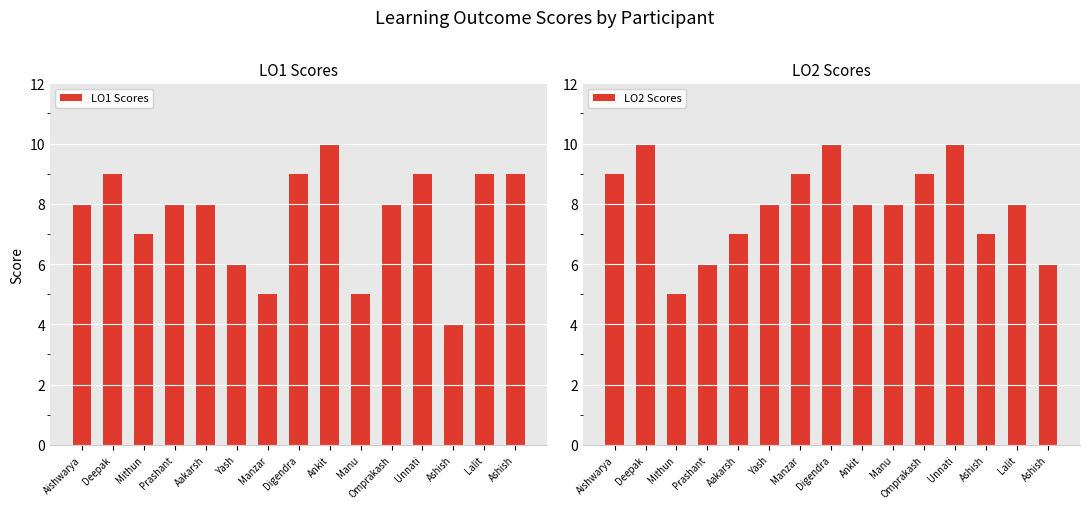

Which series has the largest range (max minus min)?

LO1 Scores